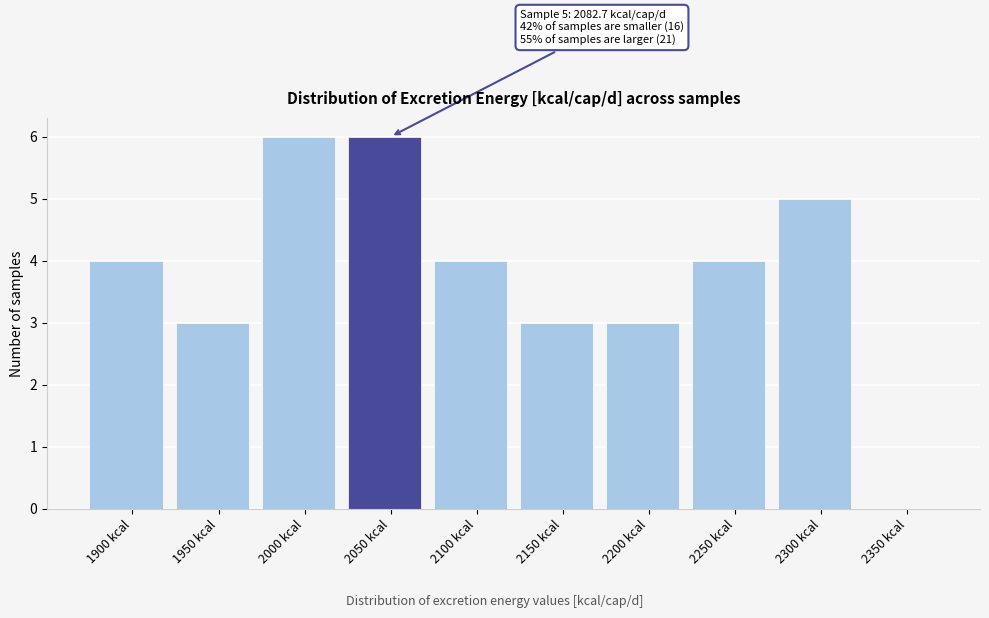

Reading left to right, transcribe all the data shown in this chart.

1900 kcal=4	1950 kcal=3	2000 kcal=6	2050 kcal=6	2100 kcal=4	2150 kcal=3	2200 kcal=3	2250 kcal=4	2300 kcal=5	2350 kcal=0